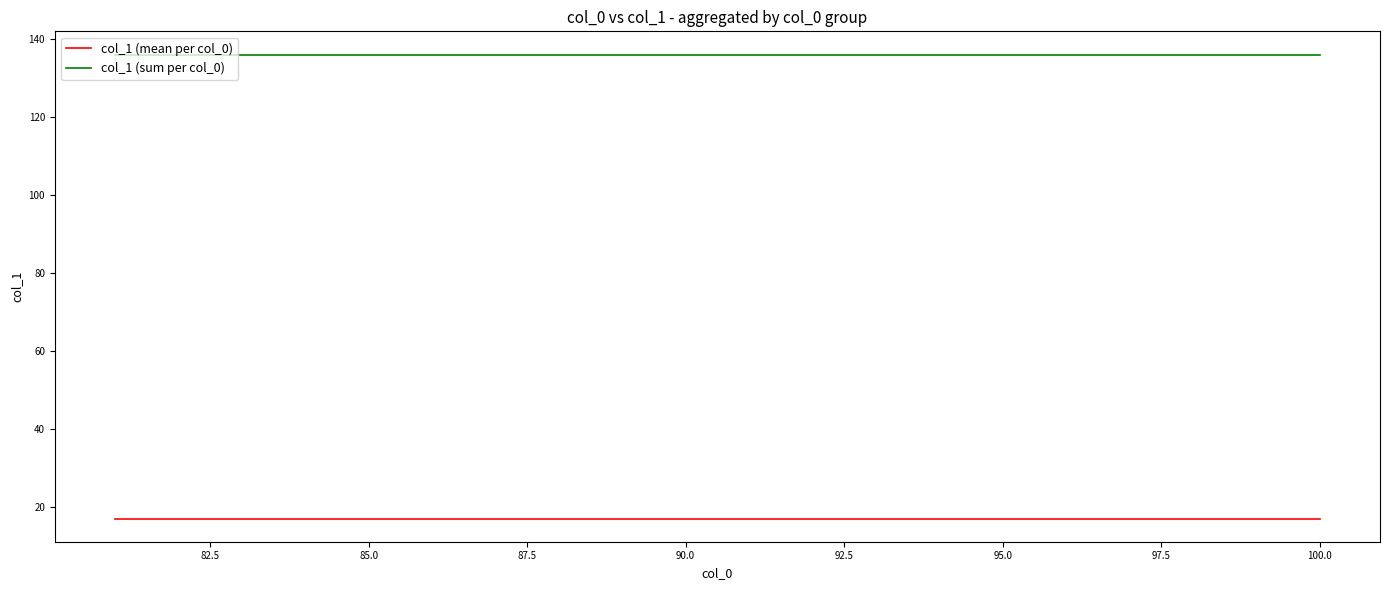

Rank the series by their average value, from lowest to highest.

col_1 (mean per col_0), col_1 (sum per col_0)